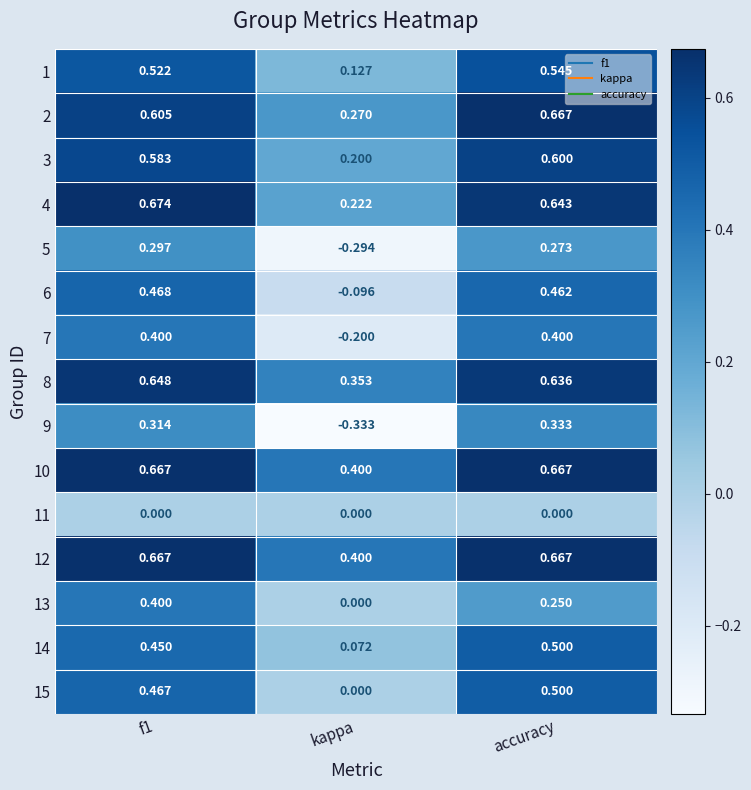

Is the value of 11 at f1 greater than the value of 10 at f1?

No